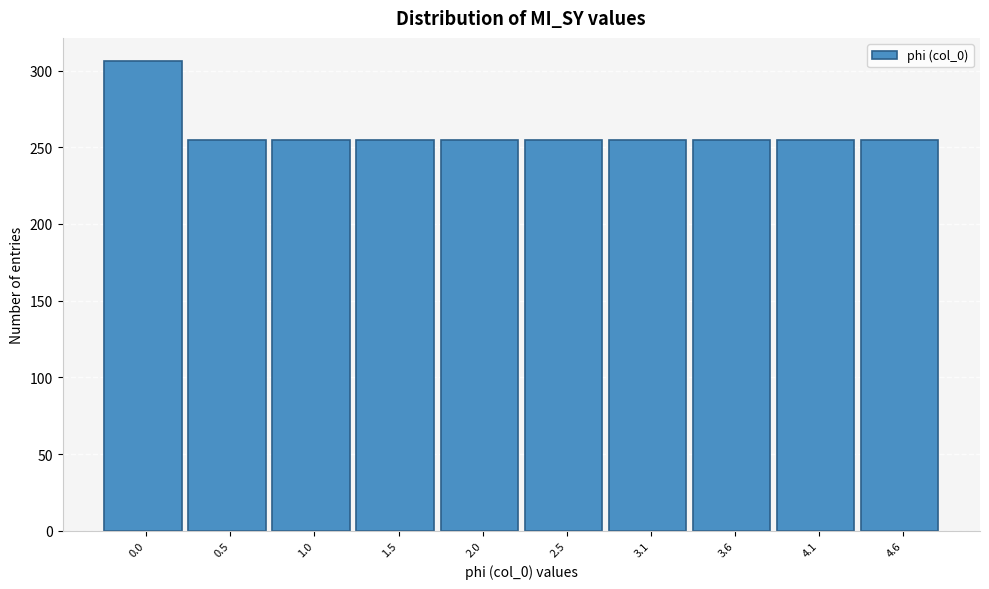

Reading right to left, transcribe all the data shown in this chart.

255	255	255	255	255	255	255	255	255	306